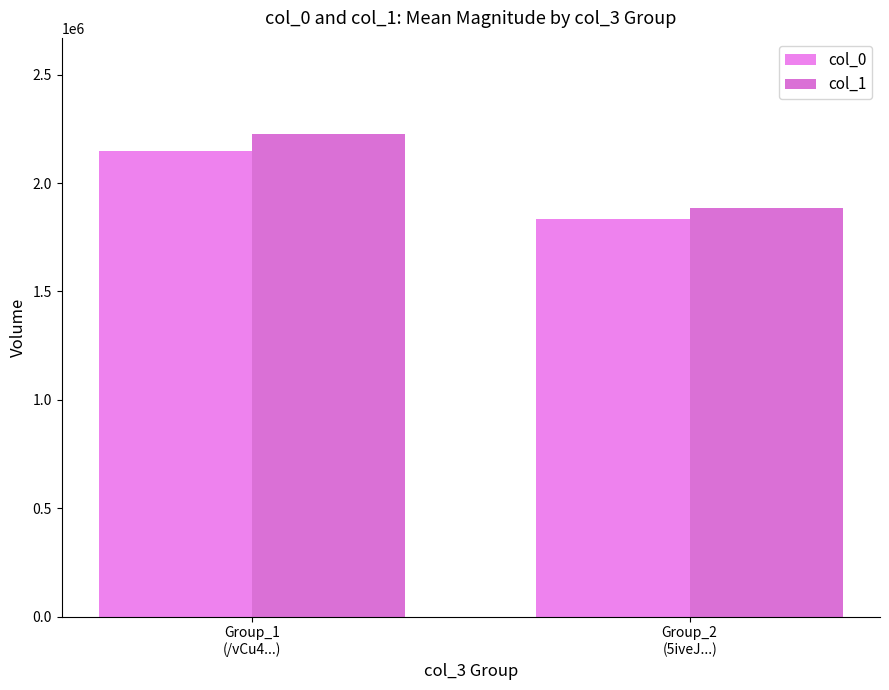

True or false: col_1 has a value of 3384183.3 at Group_2
(5iveJ...).

False